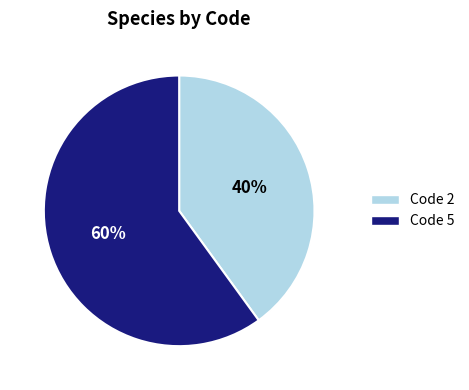

To the nearest percent, what is the average slice percentage?

50%